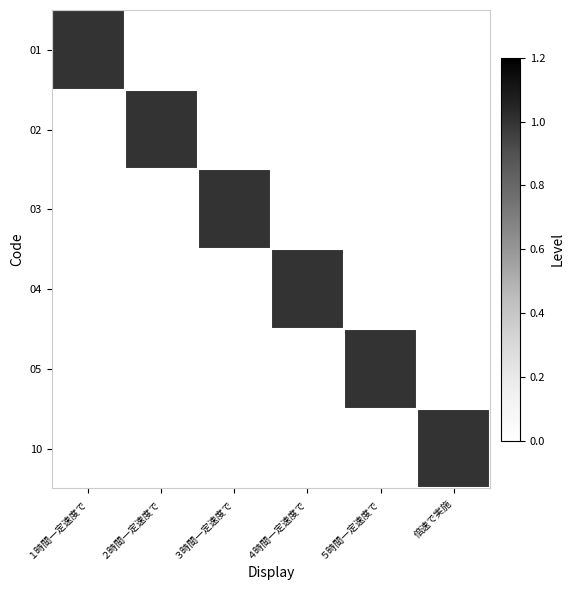

Reading right to left, extract all data points from this chart.

01: 倍速で実施=0	５時間一定速度で=0	４時間一定速度で=0	３時間一定速度で=0	２時間一定速度で=0	１時間一定速度で=1
02: 倍速で実施=0	５時間一定速度で=0	４時間一定速度で=0	３時間一定速度で=0	２時間一定速度で=1	１時間一定速度で=0
03: 倍速で実施=0	５時間一定速度で=0	４時間一定速度で=0	３時間一定速度で=1	２時間一定速度で=0	１時間一定速度で=0
04: 倍速で実施=0	５時間一定速度で=0	４時間一定速度で=1	３時間一定速度で=0	２時間一定速度で=0	１時間一定速度で=0
05: 倍速で実施=0	５時間一定速度で=1	４時間一定速度で=0	３時間一定速度で=0	２時間一定速度で=0	１時間一定速度で=0
10: 倍速で実施=1	５時間一定速度で=0	４時間一定速度で=0	３時間一定速度で=0	２時間一定速度で=0	１時間一定速度で=0